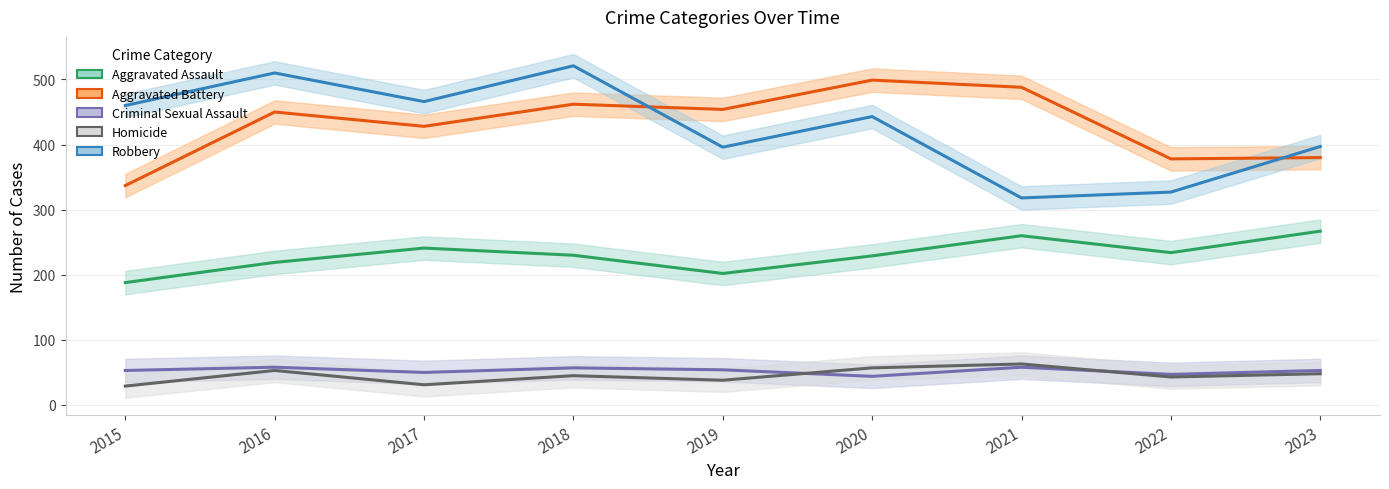

Which series has the largest total across all categories?

Aggravated Battery